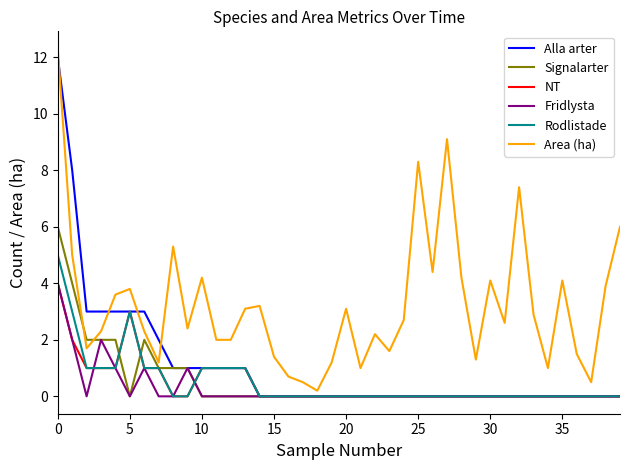

What are all the series names shown in the legend?

Alla arter, Signalarter, NT, Fridlysta, Rodlistade, Area (ha)